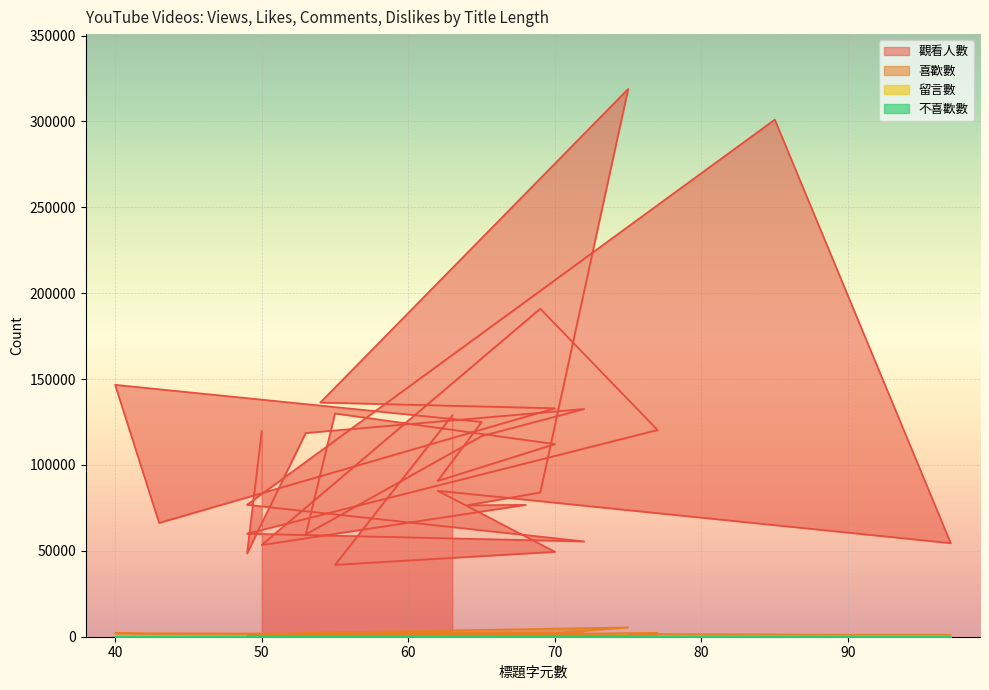

Where is 留言數 nearest to the value 348?

63